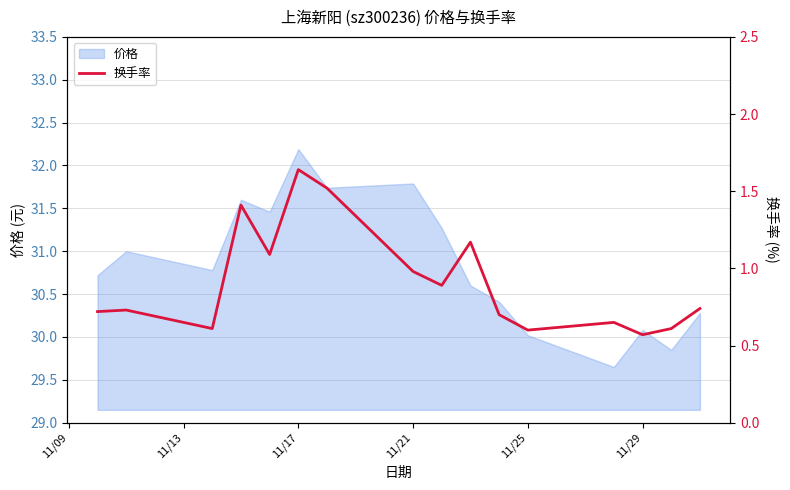

Where is the data nearest to the value 1?

11/21